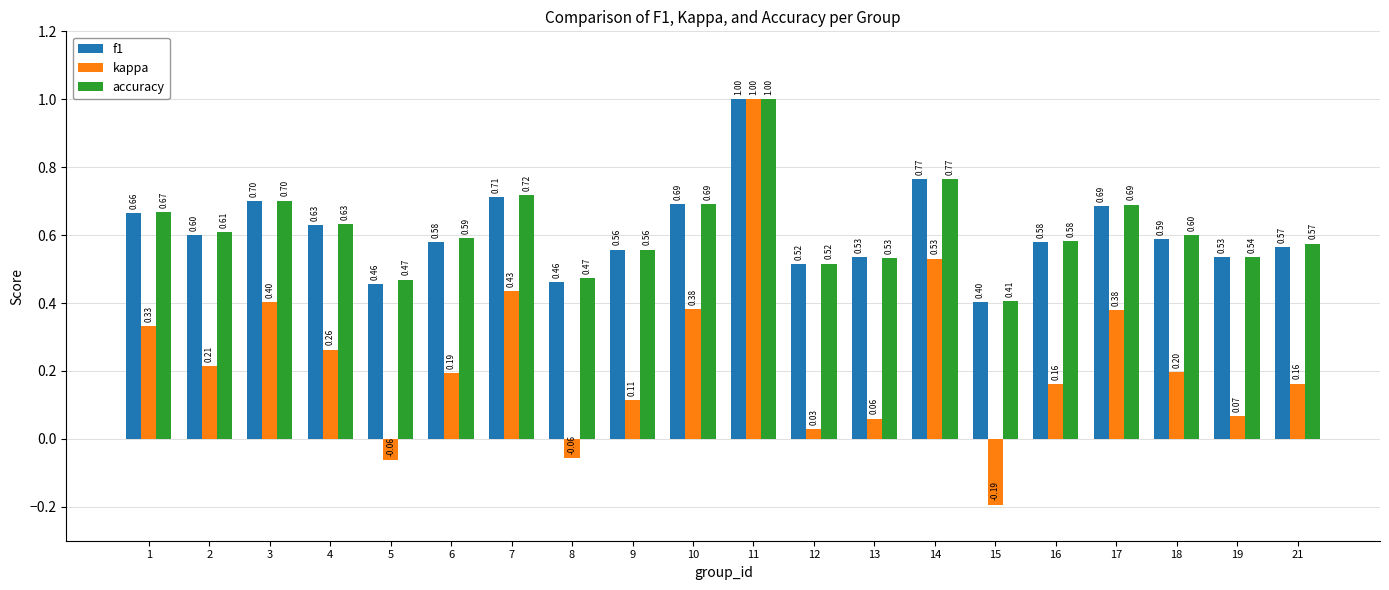

Which series has the largest range (max minus min)?

kappa